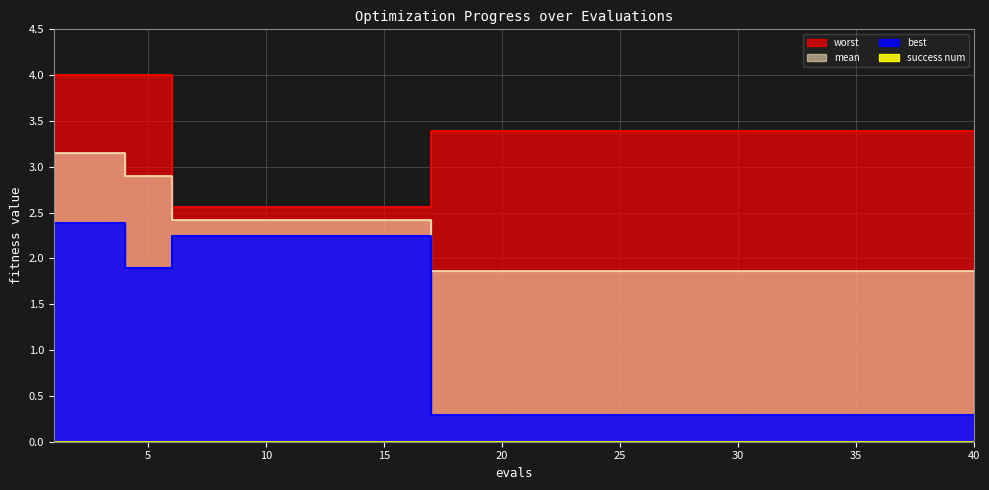

At how many categories does at least one series exceed 3?

29